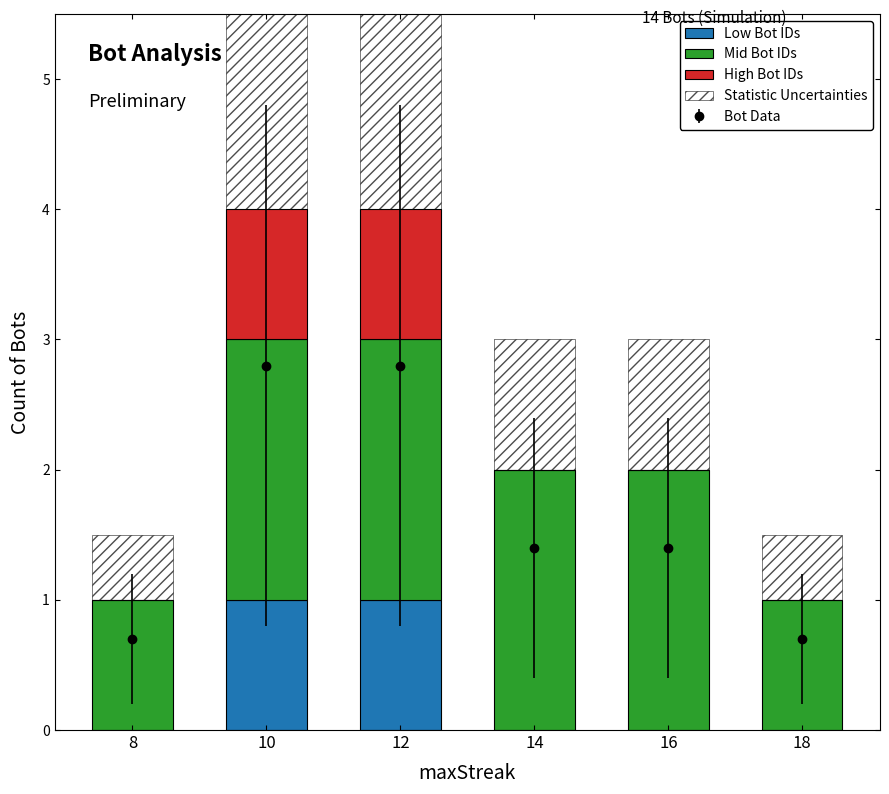

What is the average value of the Statistic Uncertainties series?

1.2